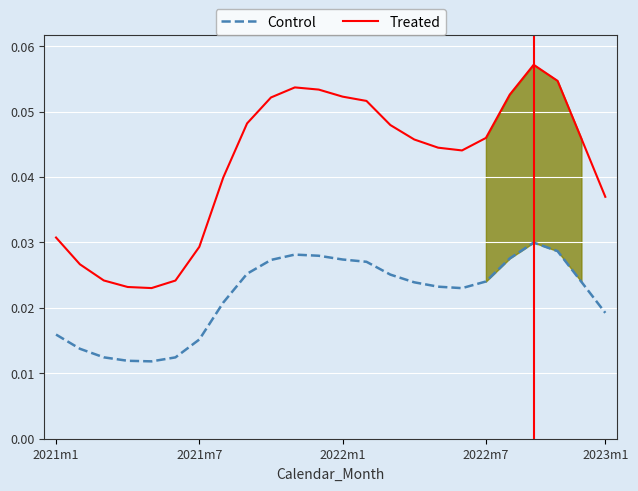

True or false: Treated and Control intersect in this chart.

False